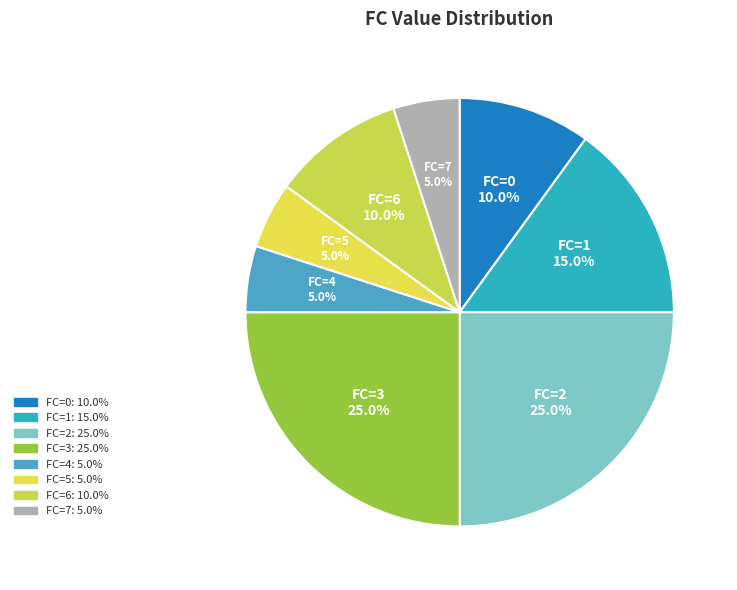

Do FC=5 and FC=4 together represent more than half of the pie?

No